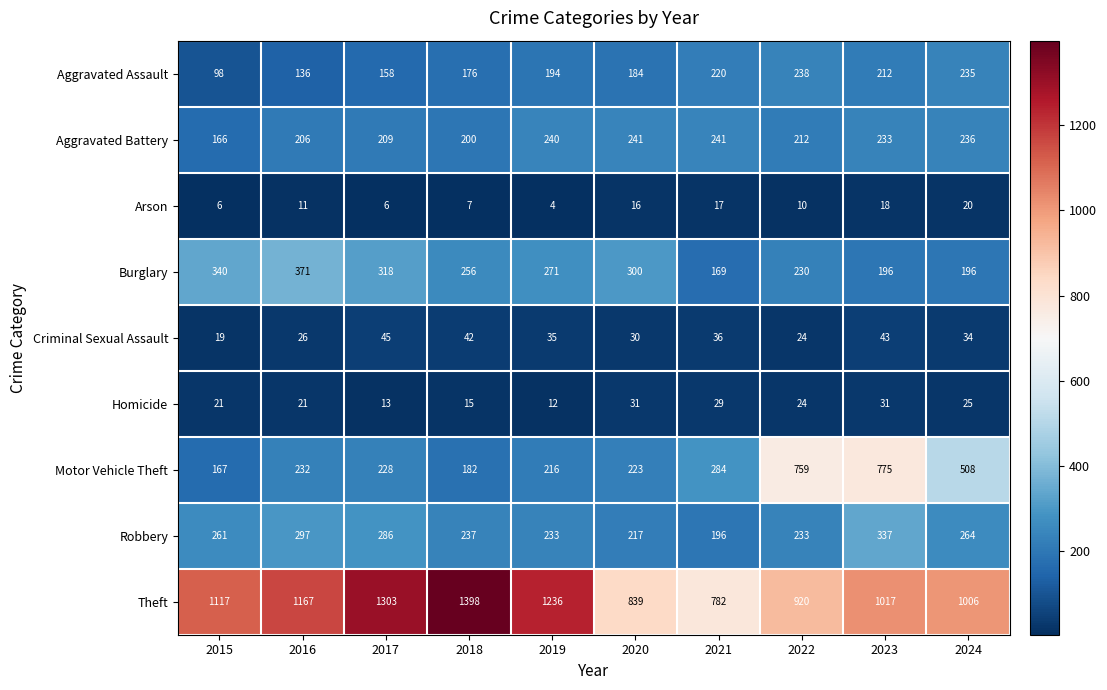

What is the spread (max minus min) of values at 2021?

765